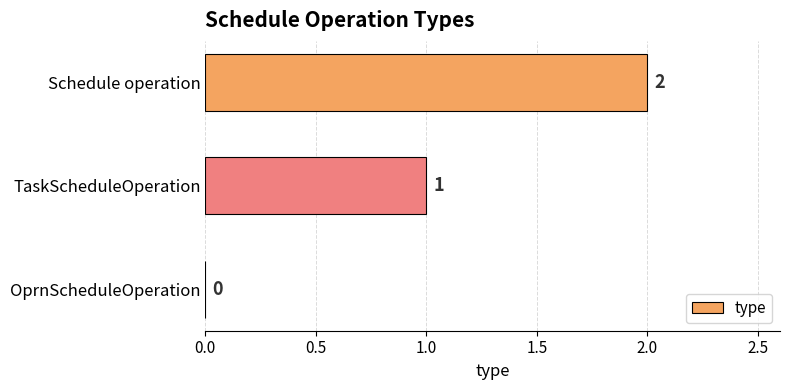

Between Schedule operation and OprnScheduleOperation, which is larger?

Schedule operation